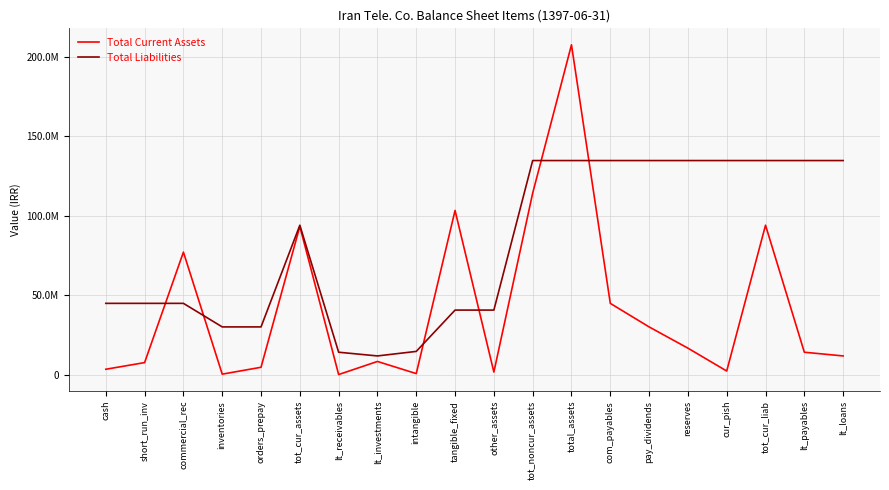

What are all the series names shown in the legend?

Total Current Assets, Total Liabilities